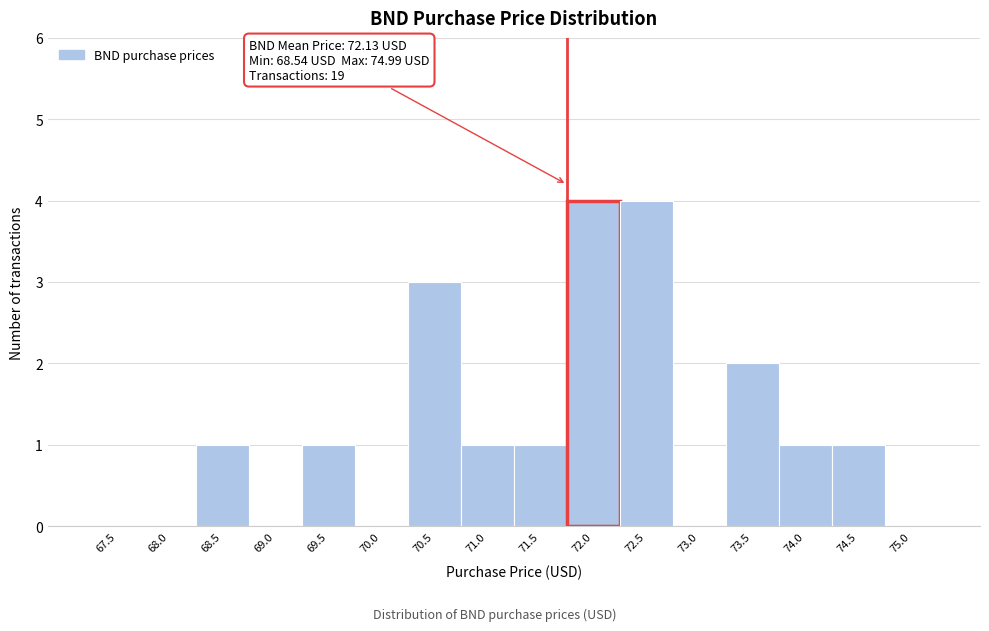

Reading left to right, extract all data points from this chart.

67.5=0	68.0=0	68.5=1	69.0=0	69.5=1	70.0=0	70.5=3	71.0=1	71.5=1	72.0=4	72.5=4	73.0=0	73.5=2	74.0=1	74.5=1	75.0=0